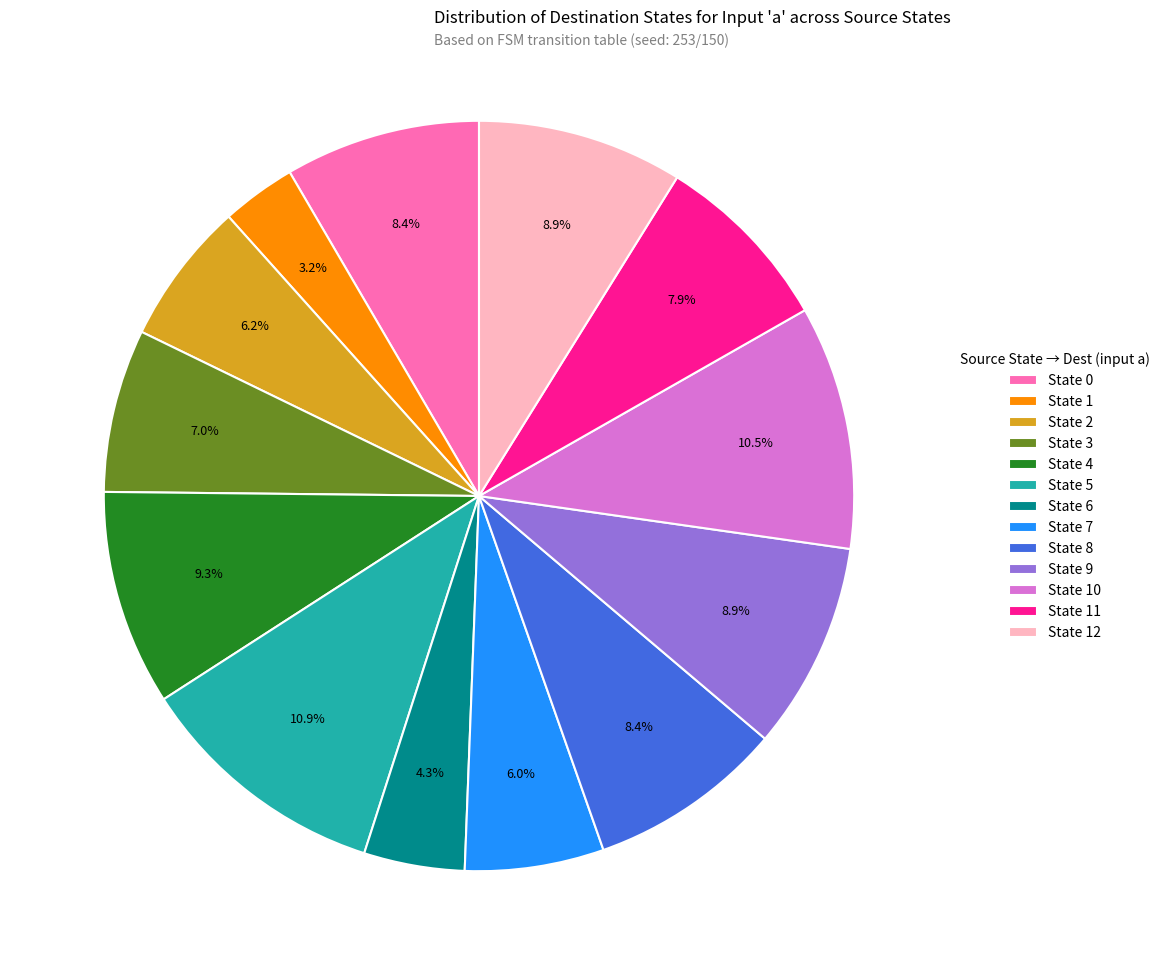

How many segments does this pie chart have?

13